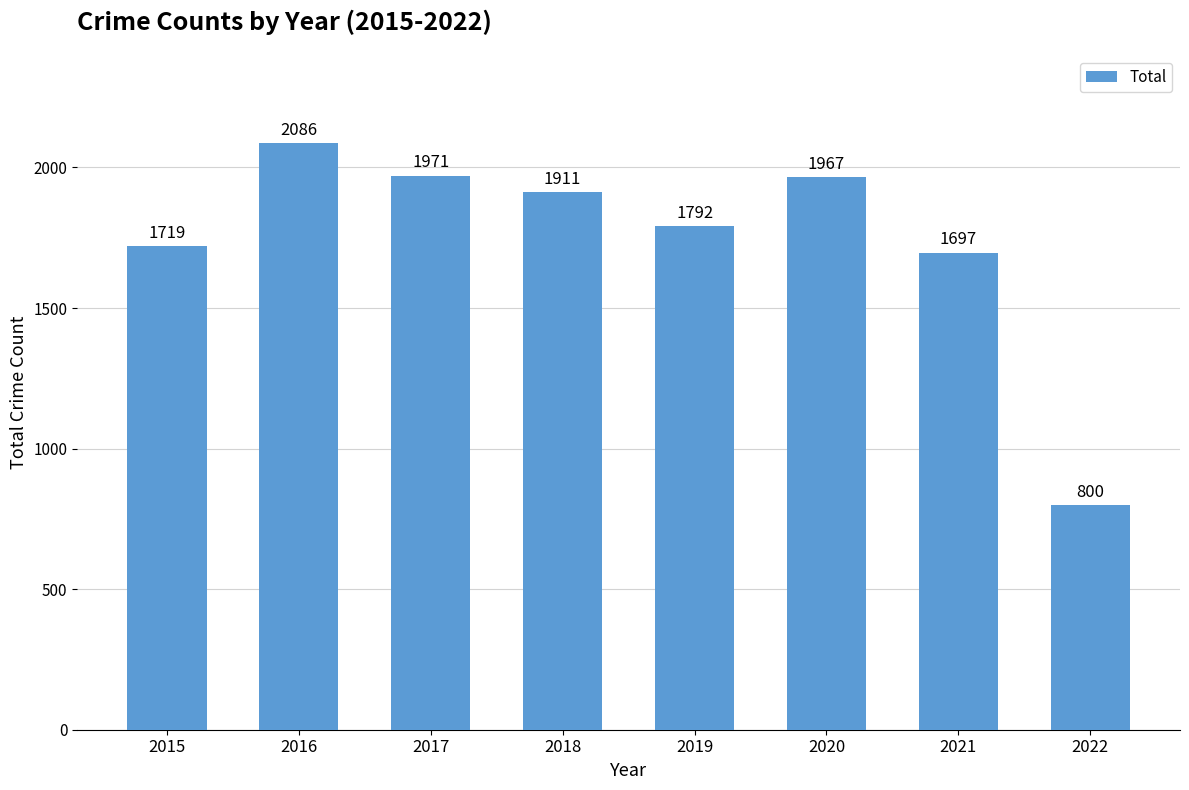

Are the bars grouped side by side (vs. stacked)?

No